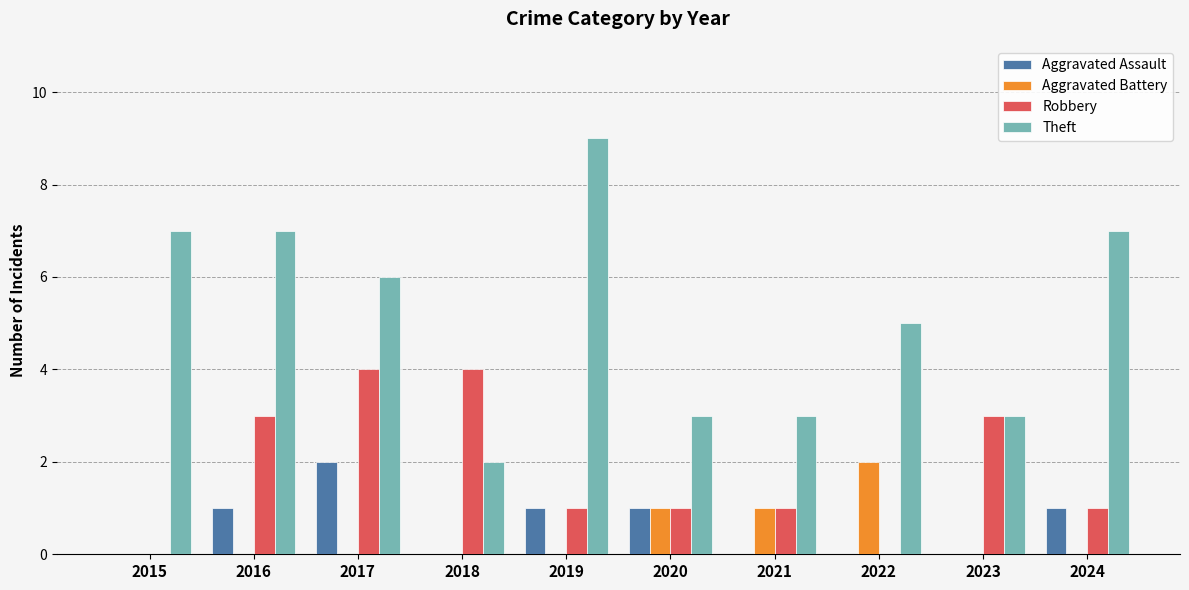

How many groups of bars are there?

10